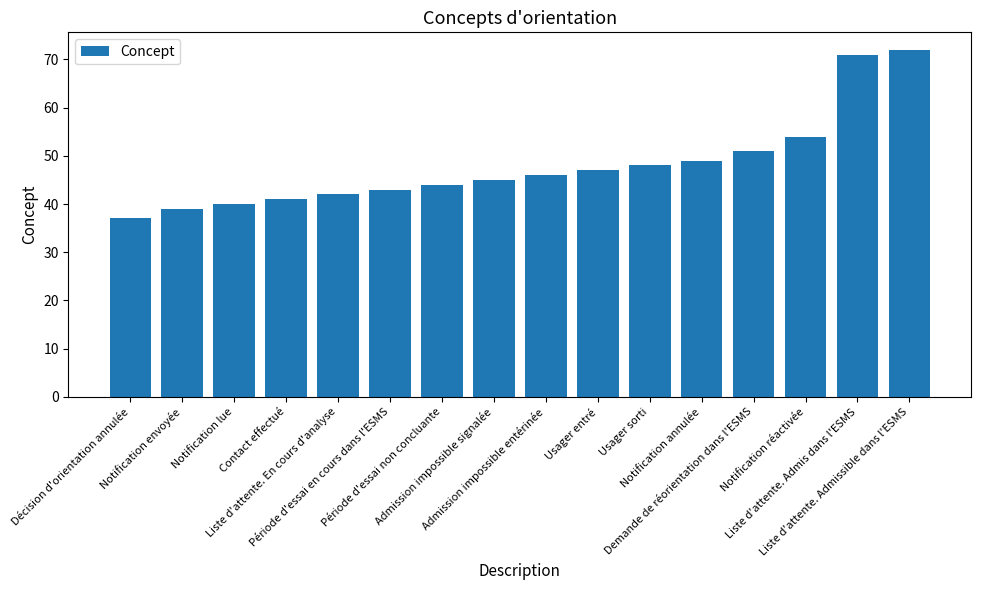

What is the difference between the maximum and minimum values?

35